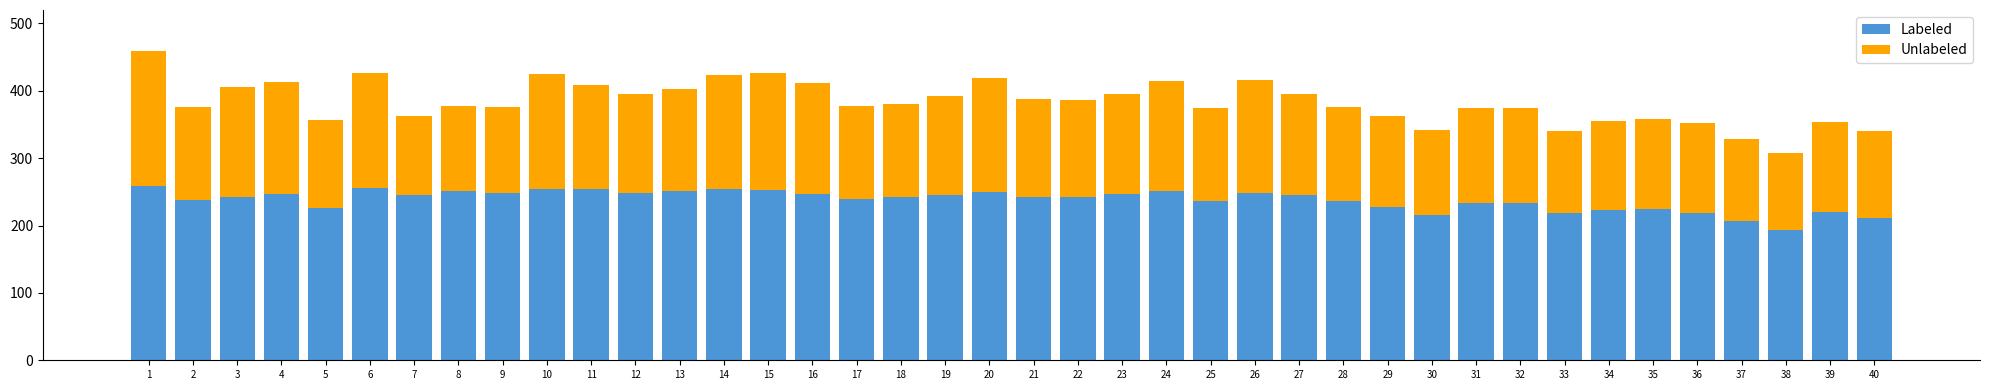

What is the total value across all series at 2?

376